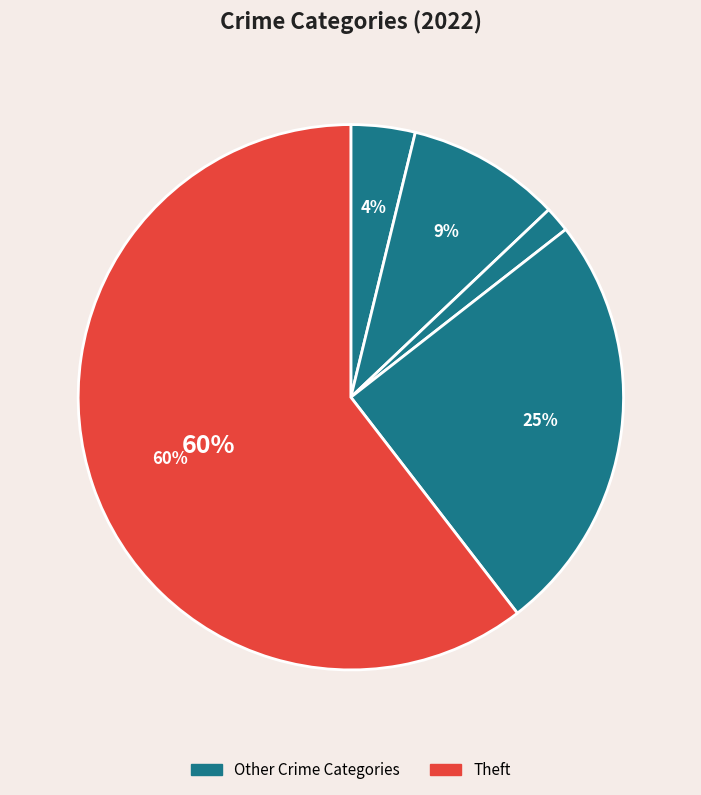

To the nearest percent, what is the difference between the largest and smallest slice percentages?

59%